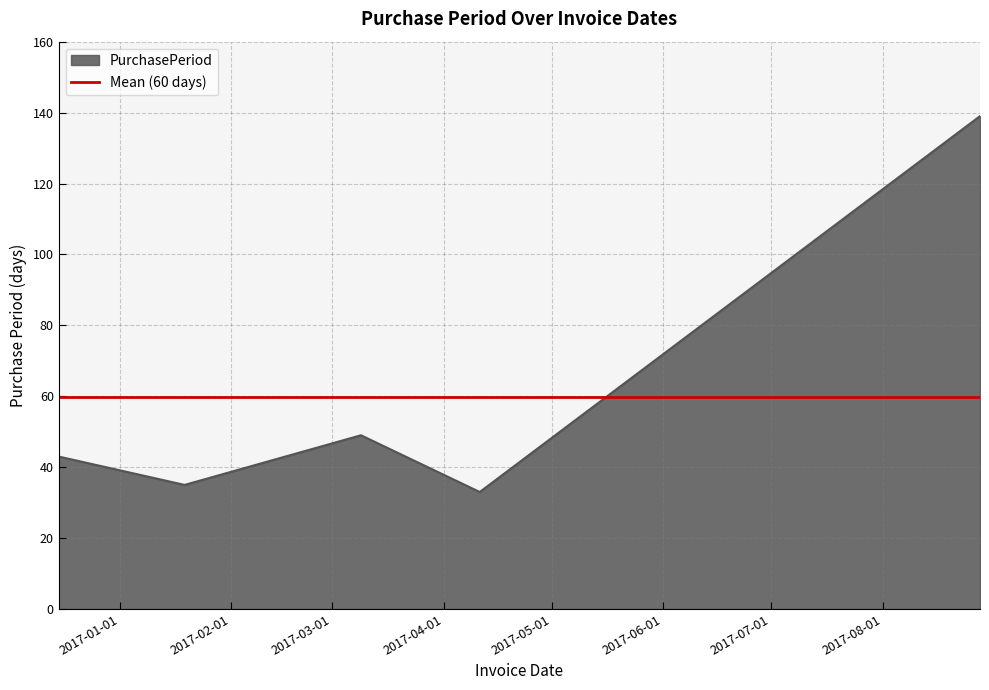

List the labels in order of value, largest first.

2017-08-28, 2017-03-09, 2016-12-15, 2017-01-19, 2017-04-11